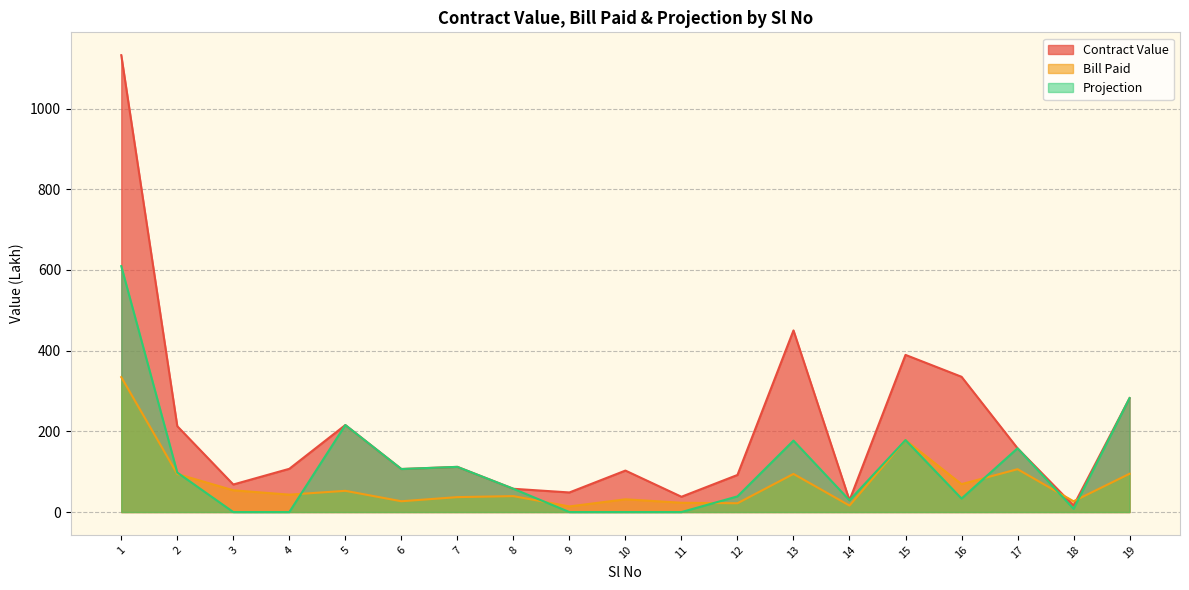

Which series has the largest range (max minus min)?

Contract Value